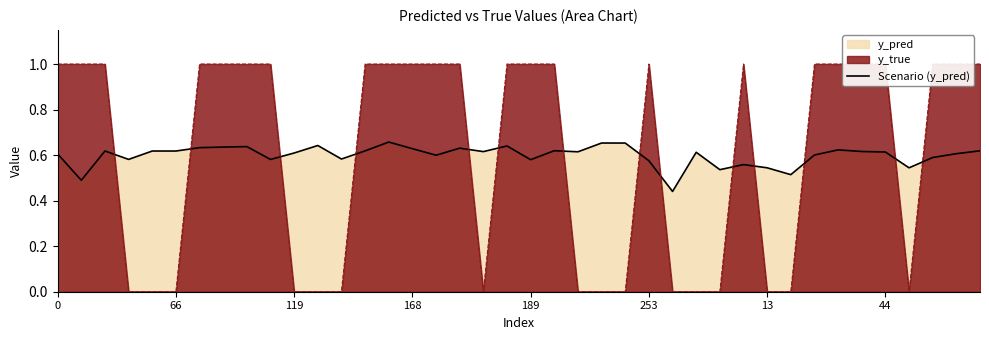

How many values are between 0 and 1?

40